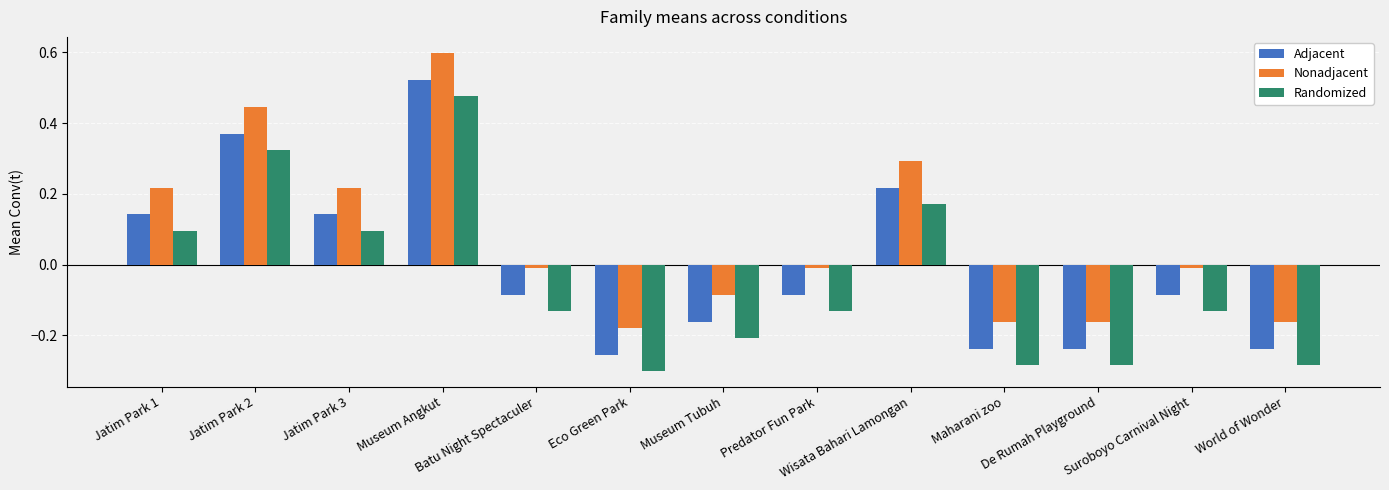

What is the total value across all series at World of Wonder?

-0.7